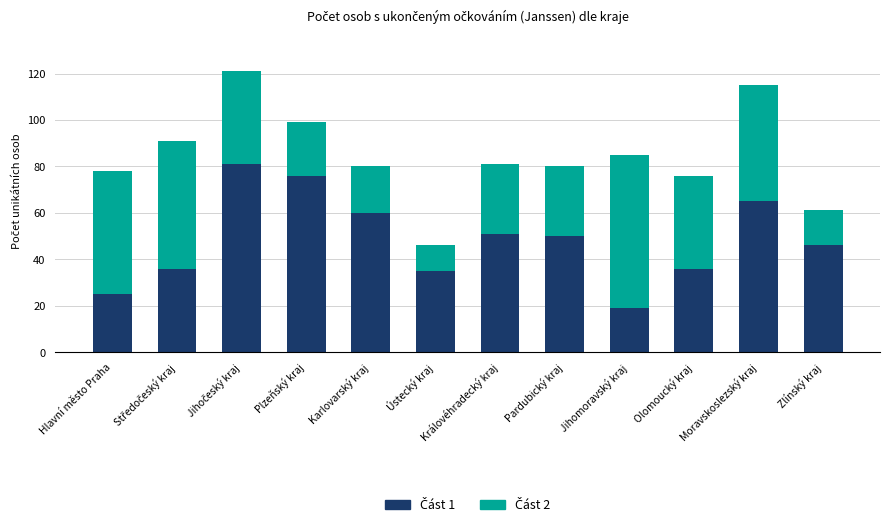

What is the total value across all series at Plzeňský kraj?

99